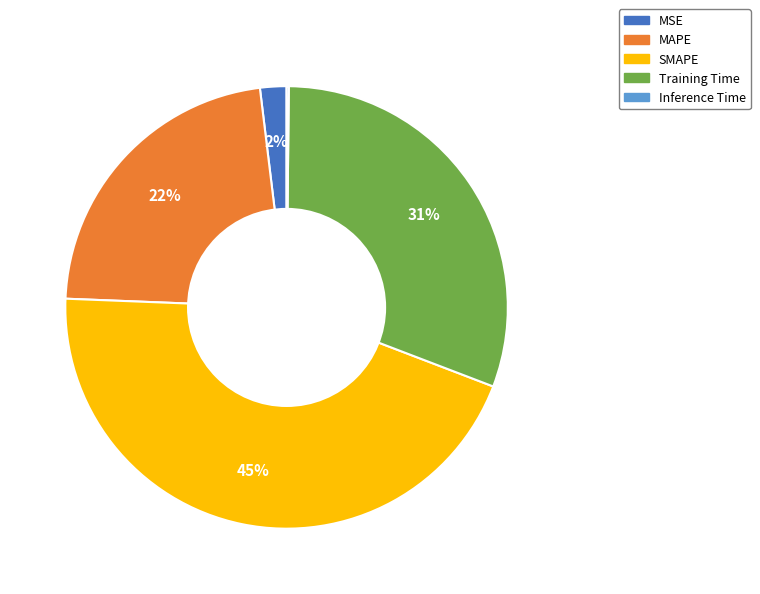

What is the largest slice in the pie chart?

SMAPE